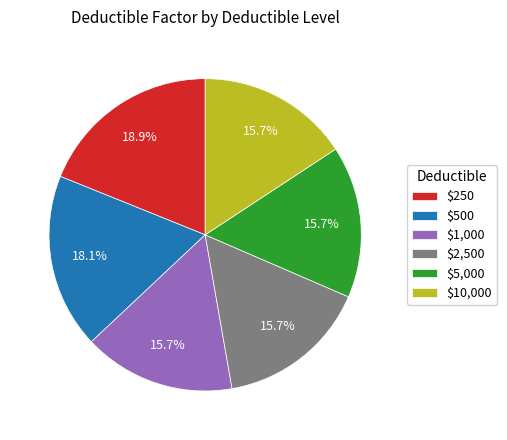

Is there a majority slice in this chart?

No